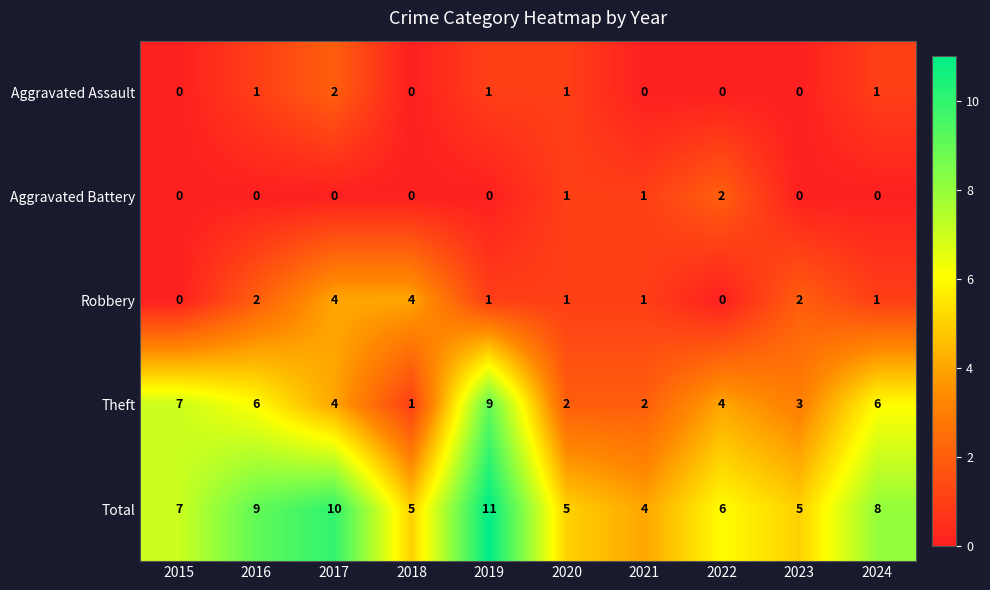

The value of Aggravated Assault at 2021 is 0. True or false?

True